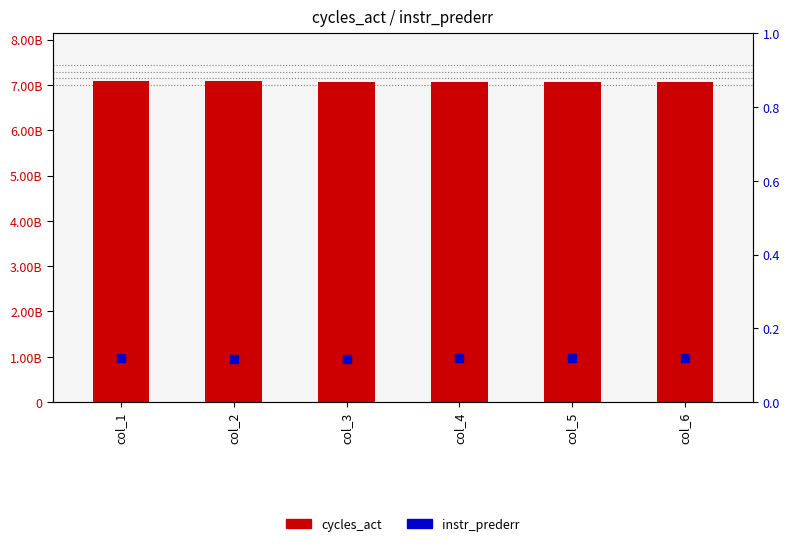

At which category is the sum across all series the highest?

col_1